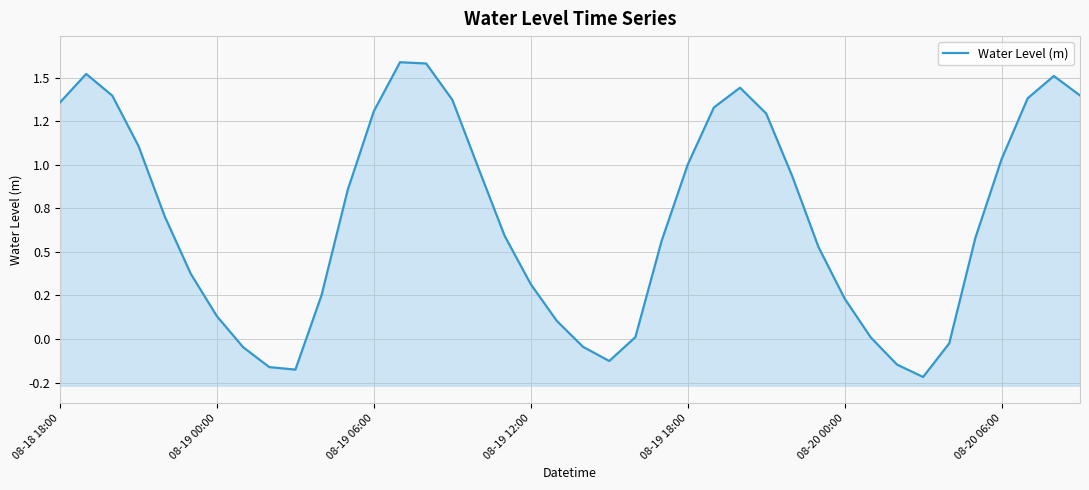

Where does the data first go above 0?

08-18 18:00